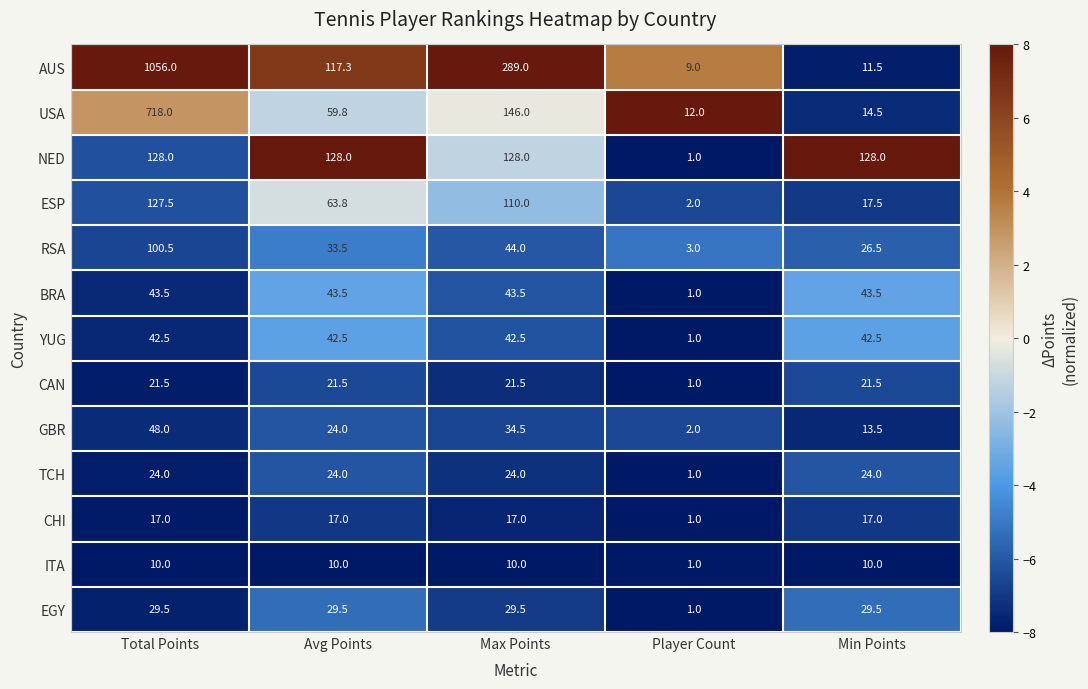

What is the average value of the AUS series?

296.6